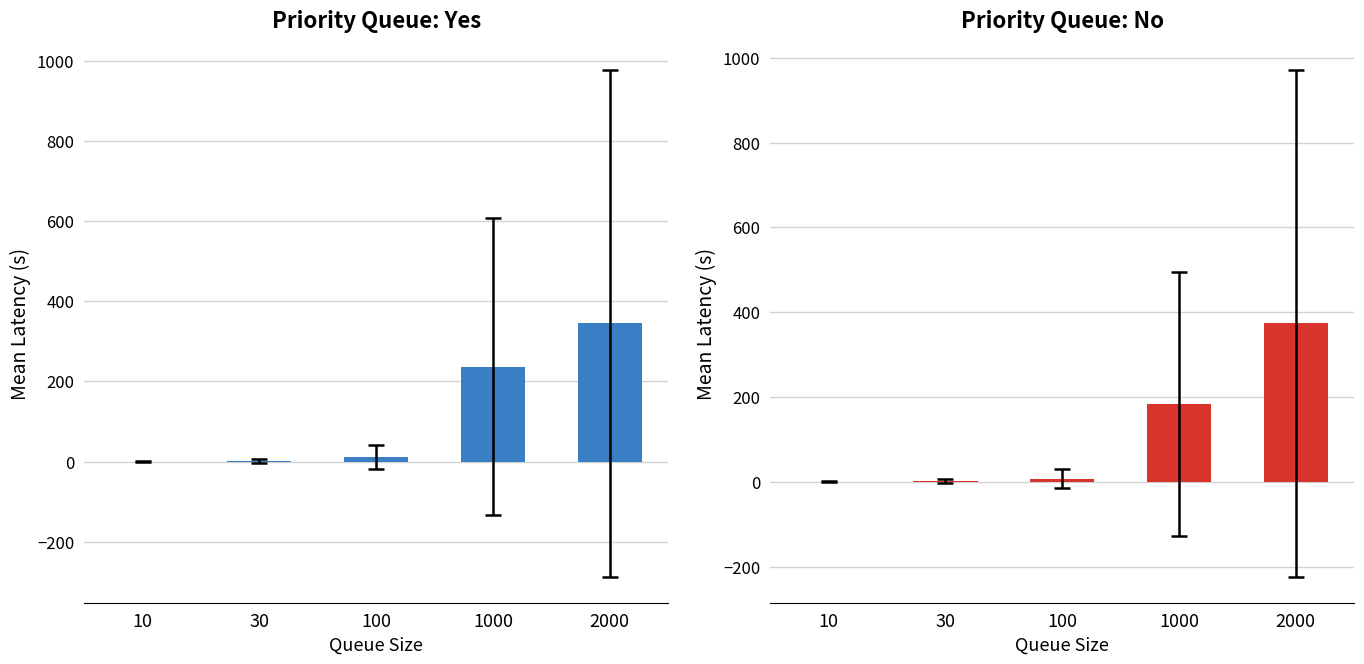

How many bars are there in total?

10